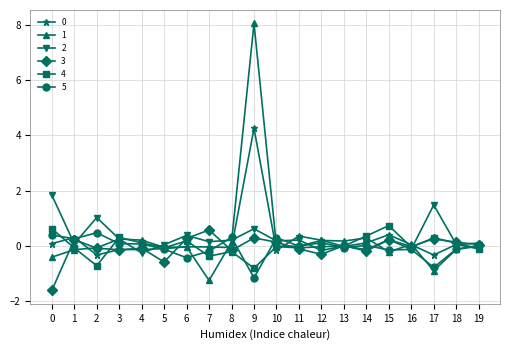

True or false: 4 has a value of -0.0 at 16.

True